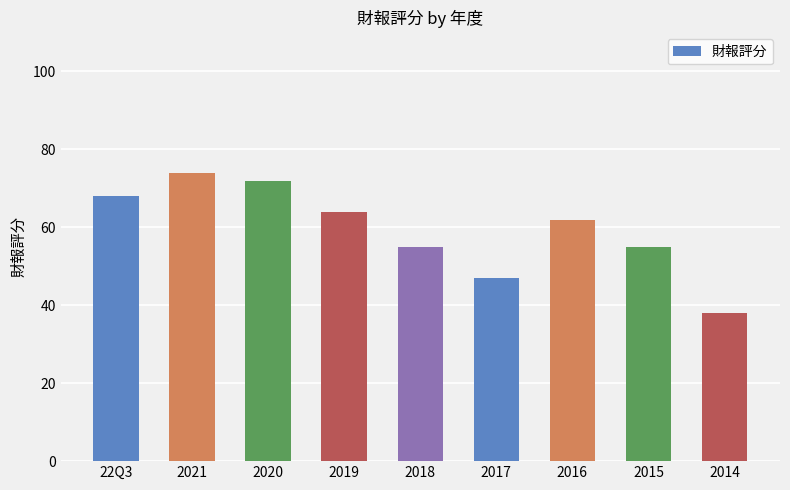

What is the sum of the values at 2021 and 22Q3?

142